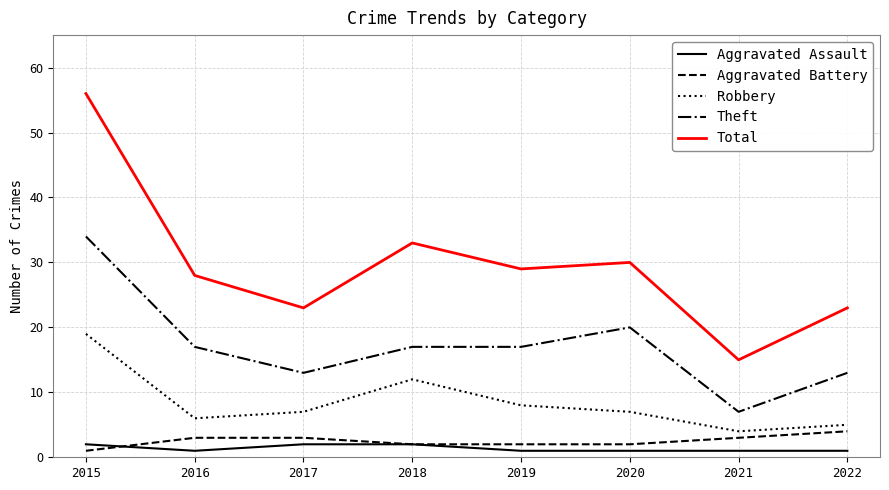

What is the highest value of the Total series?

56